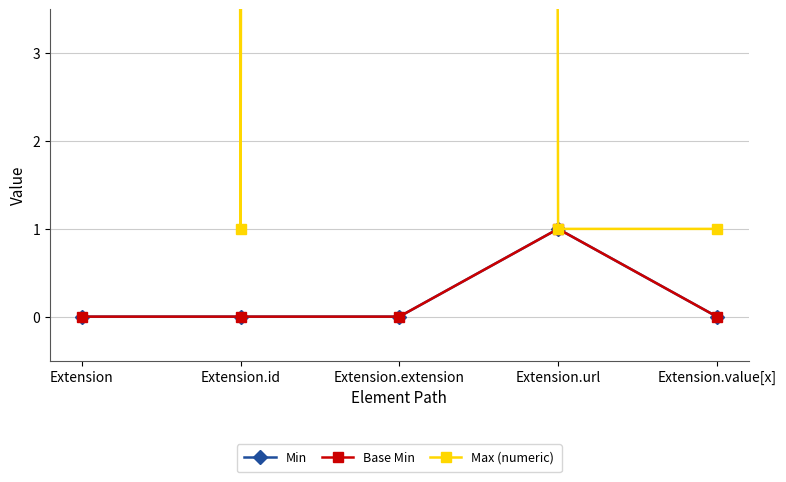

Rank the categories by Min value from highest to lowest.

Extension.url, Extension, Extension.id, Extension.extension, Extension.value[x]